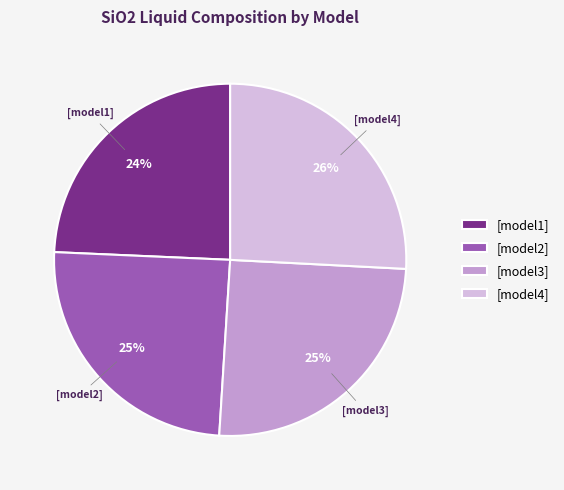

How many segments does this pie chart have?

4